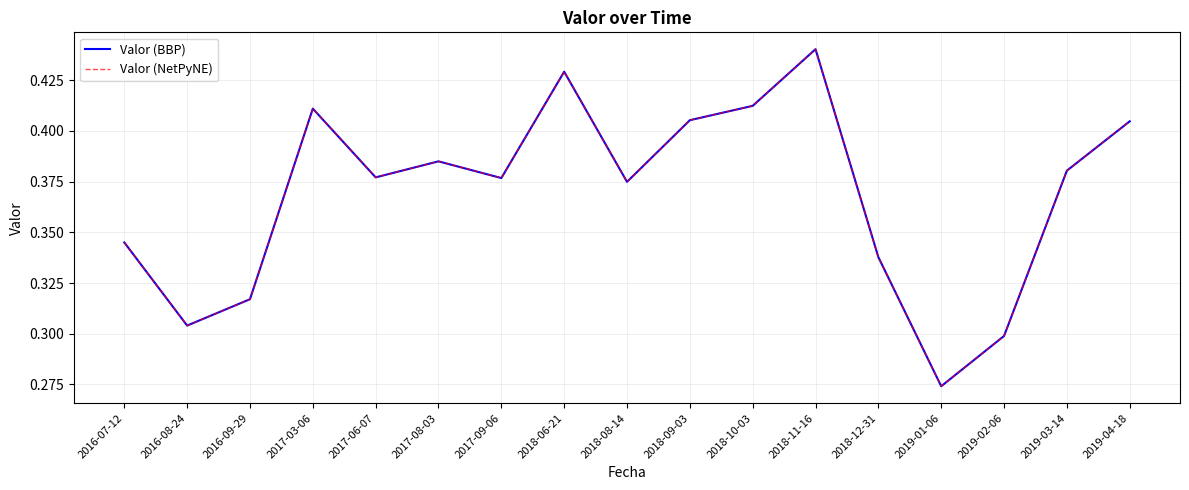

True or false: Valor (NetPyNE) has more than 1 interior local peaks.

True